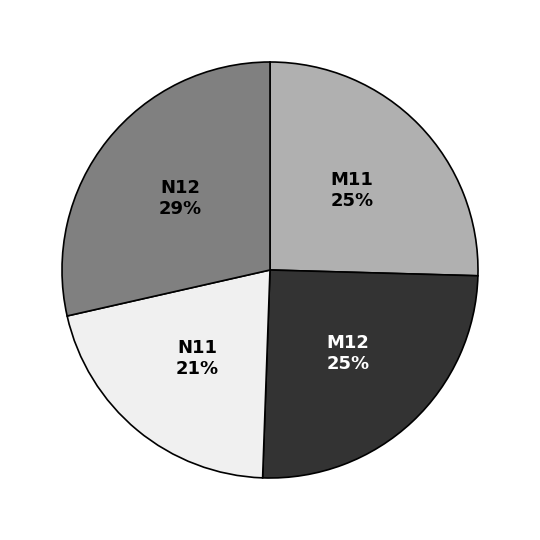

Is the sum of N12 and M11 greater than half?

Yes